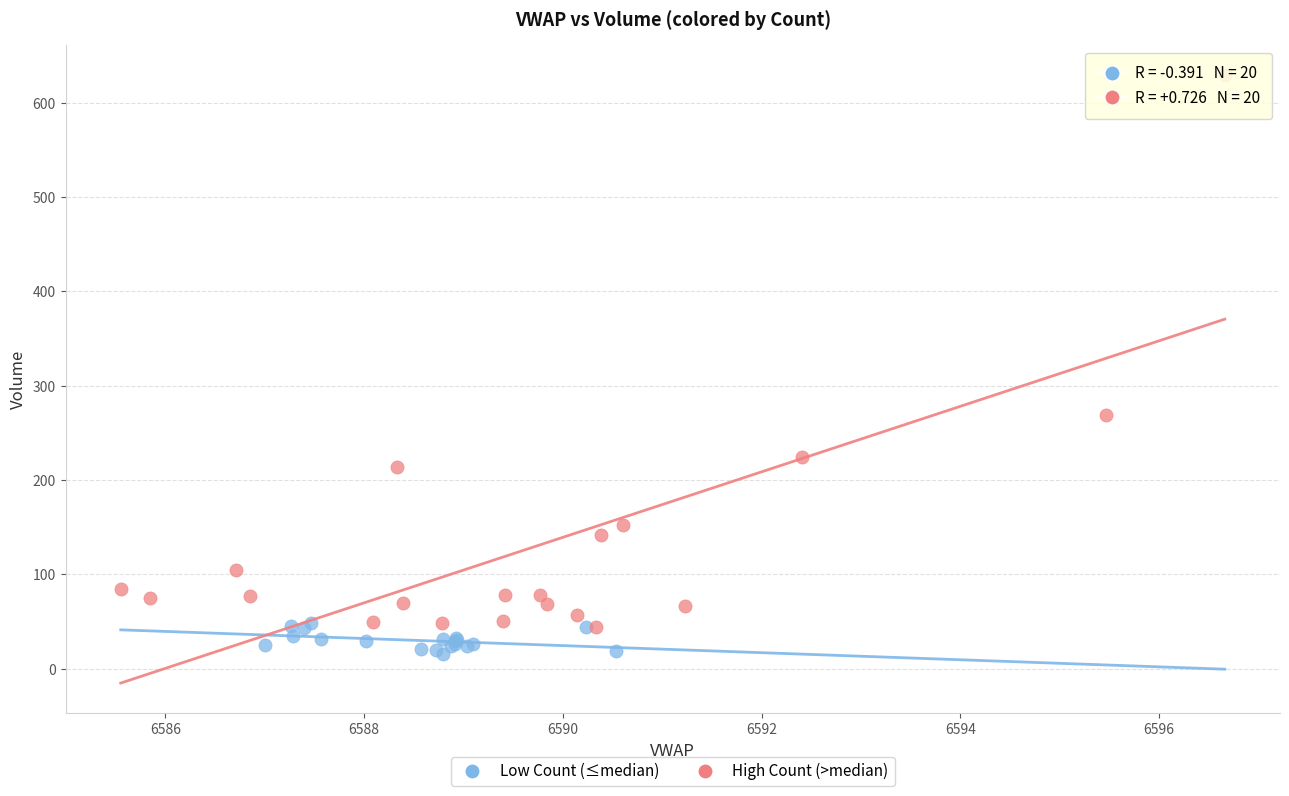

Which series has the largest Y range (max minus min)?

High Count (>median)